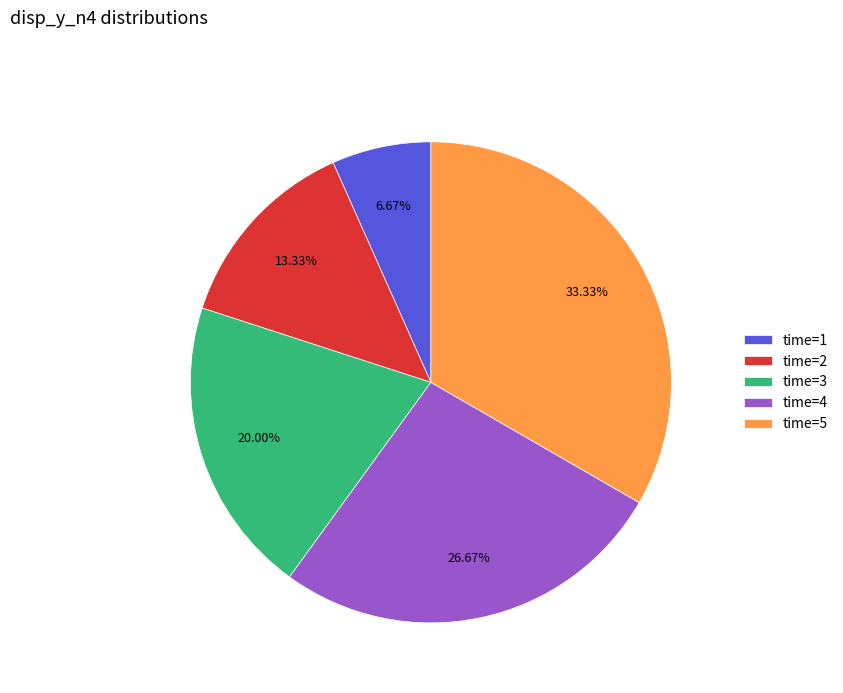

Does any single category account for the majority?

No